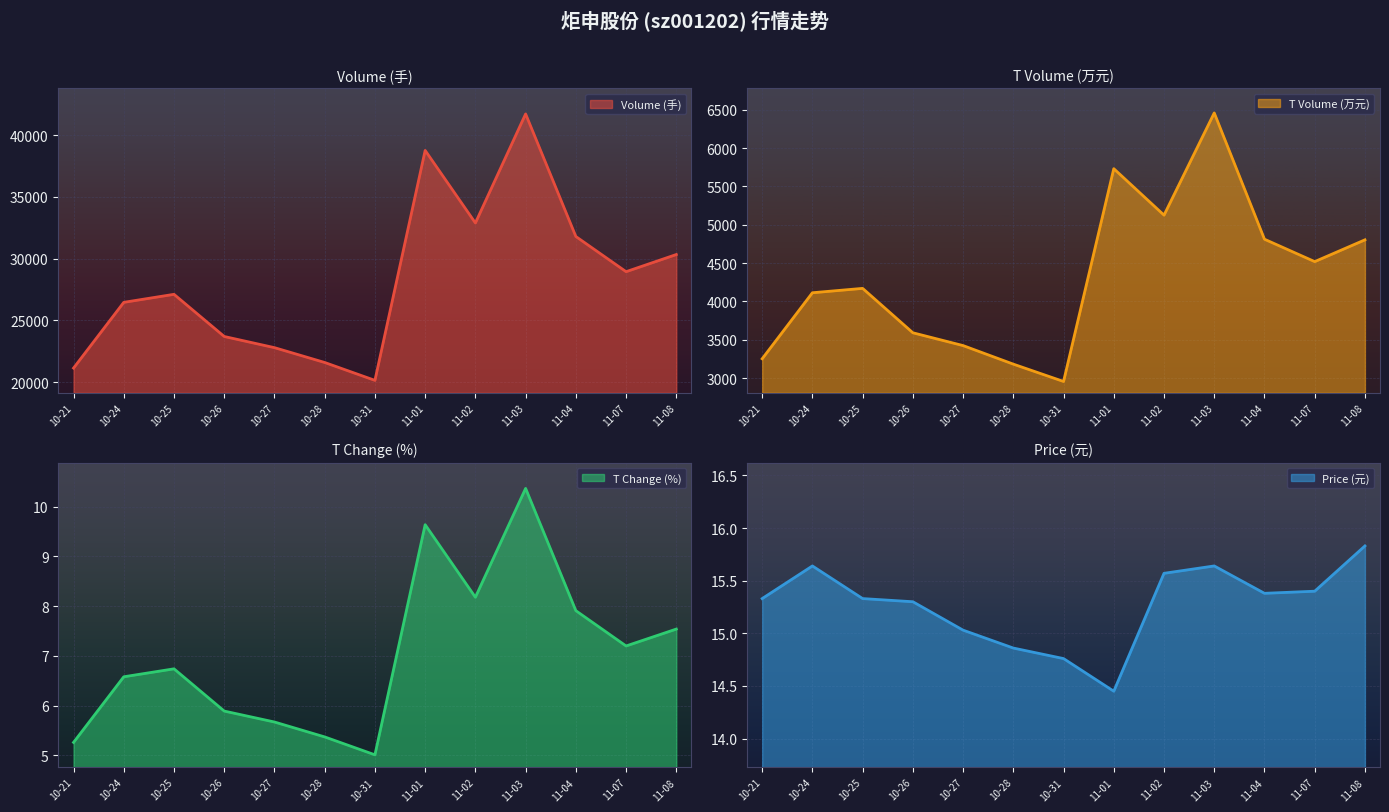

Is it true that T Change (%) line equals 5.3 at 10-21?

True